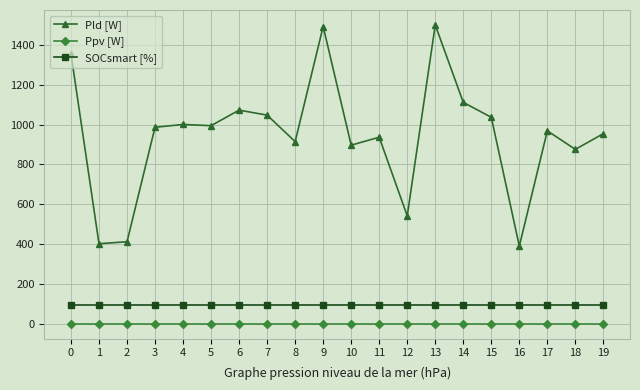

What is the value of the Pld [W] point at the 3rd from the left?

412